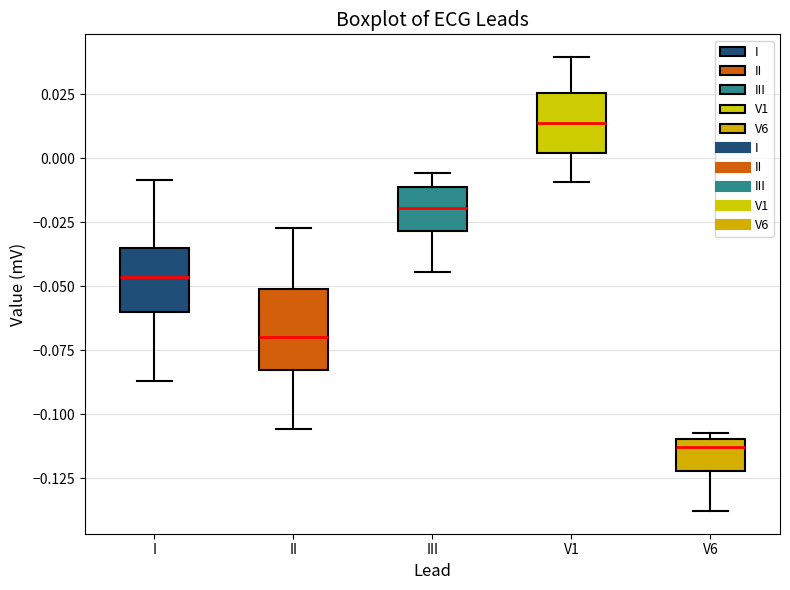

Reading left to right, transcribe this box plot: for each box, give where its median line is, the range the box spans, and where its two whiskers end, as read against the y-axis. The values are not printed on the chart, so give them approximately, as read against the axis.

I: median -0.045, box -0.060 to -0.035, whiskers -0.085 to -0.010
II: median -0.070, box -0.085 to -0.050, whiskers -0.105 to -0.025
III: median -0.020, box -0.030 to -0.010, whiskers -0.045 to -0.005
V1: median 0.015, box 0.000 to 0.025, whiskers -0.010 to 0.040
V6: median -0.115, box -0.120 to -0.110, whiskers -0.140 to -0.105